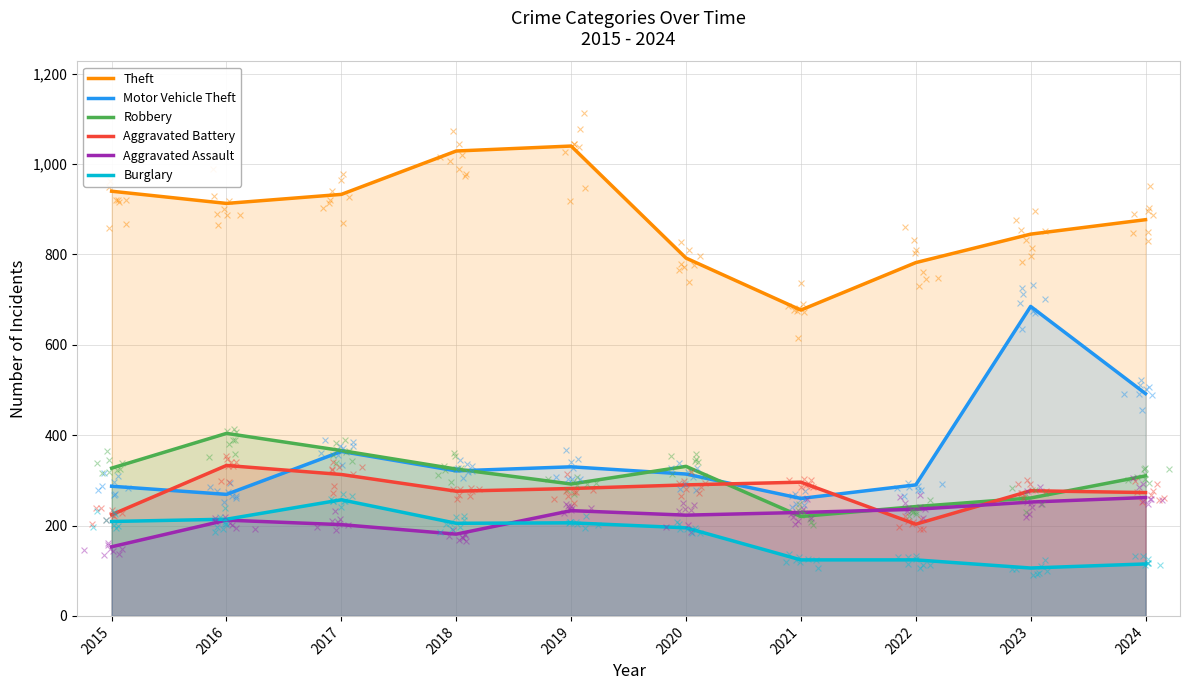

At which category is the sum across all series the highest?

2017